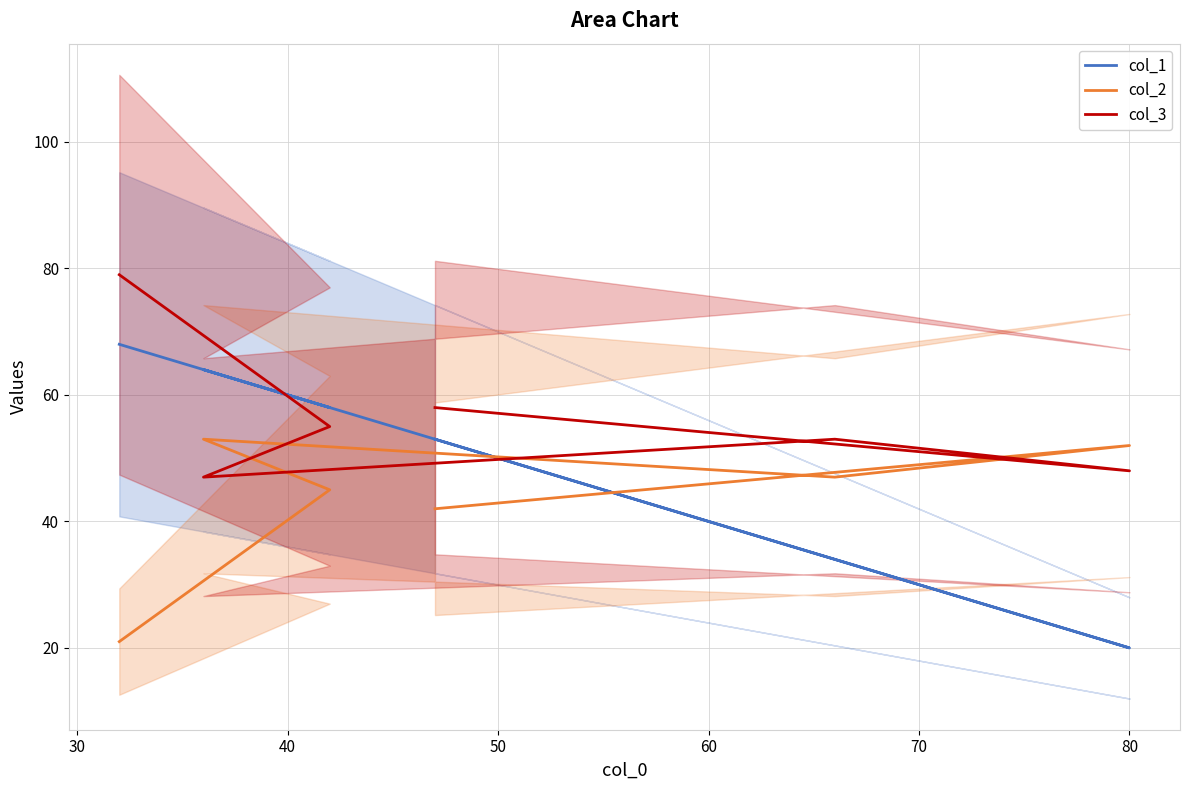

Between 20 and 60, which series saw the biggest shift?

col_1